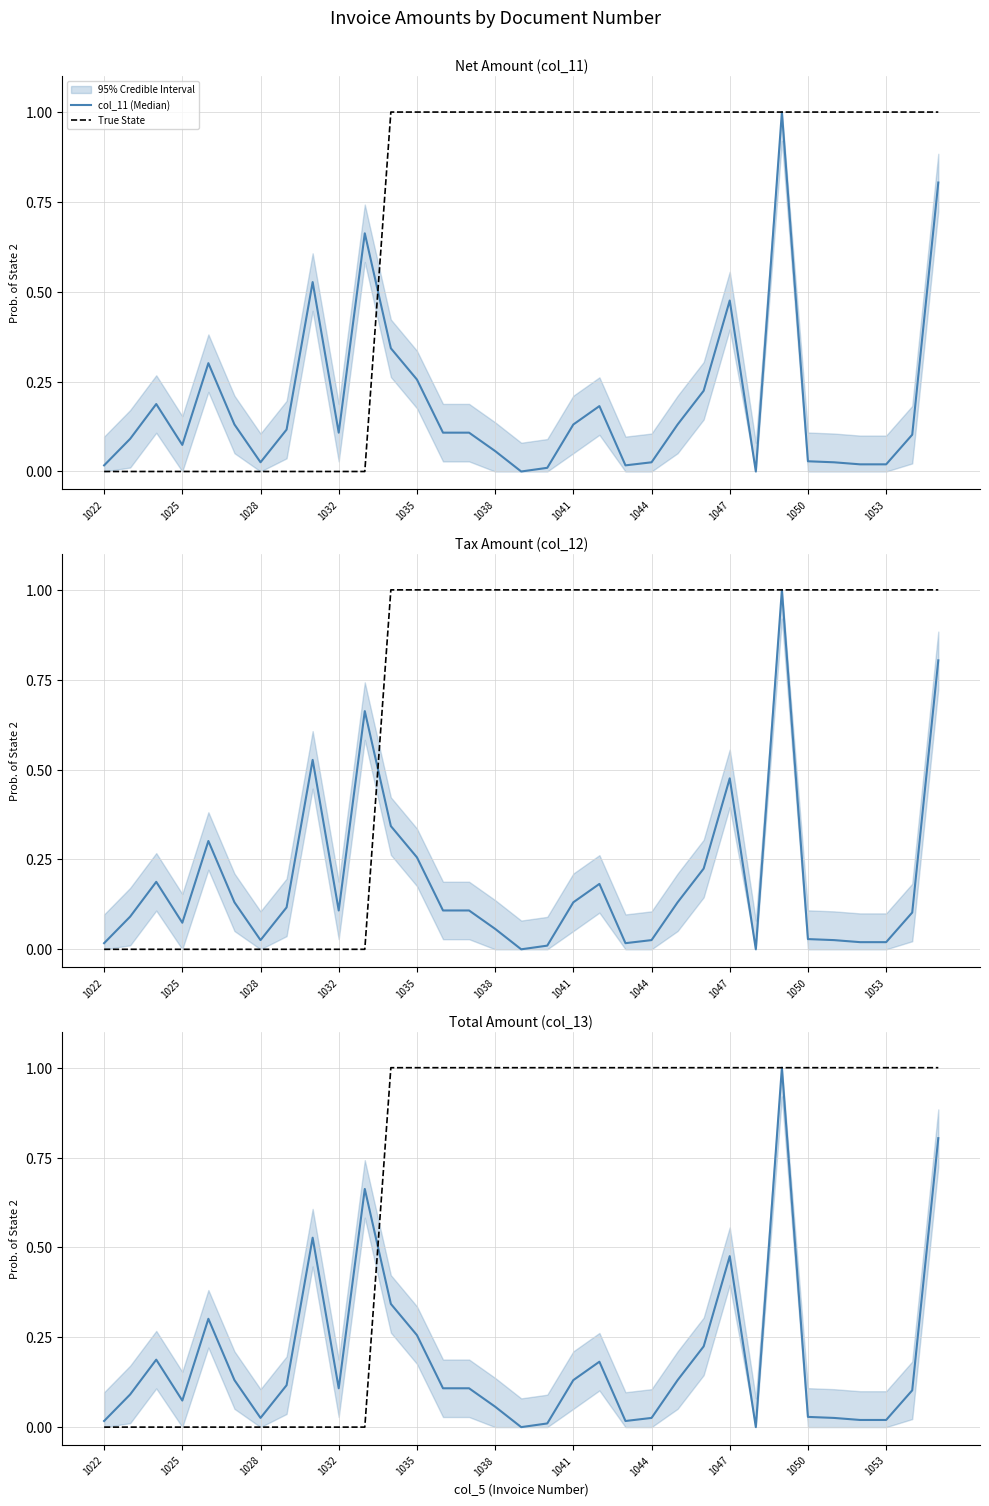

At how many categories does at least one series exceed 0?

33